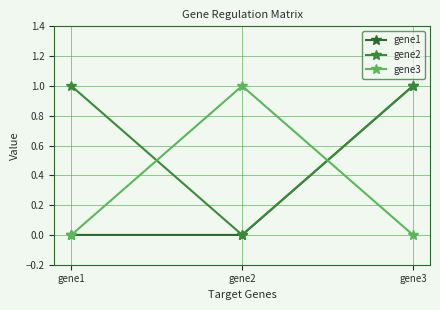

True or false: gene3 has a value of -1 at gene3.

False